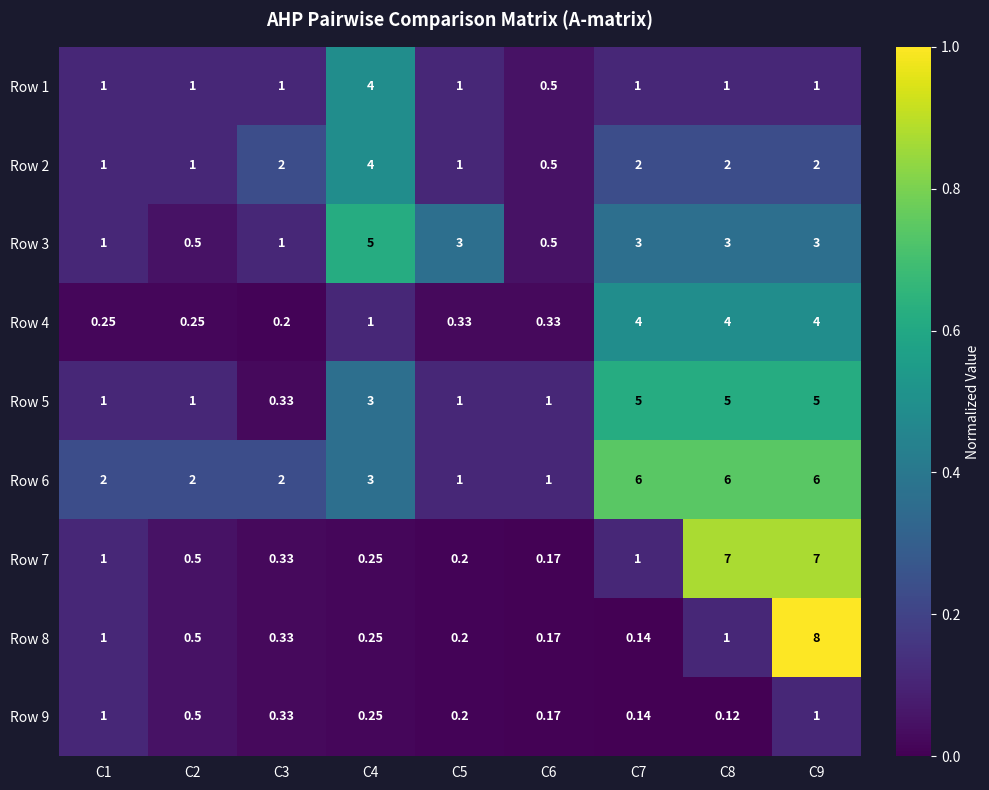

Is the value of Row 8 at C9 greater than the value of Row 1 at C2?

Yes